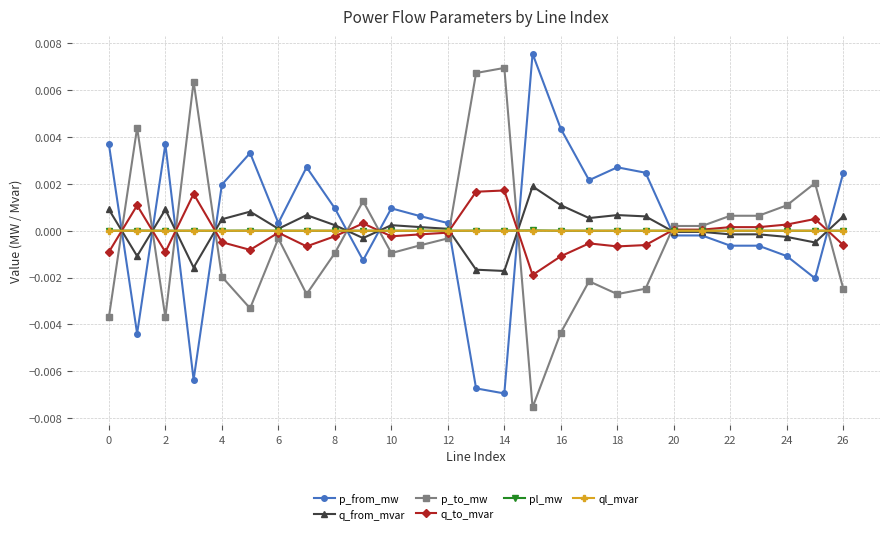

True or false: q_from_mvar has more than 2 points higher than both neighbors.

True